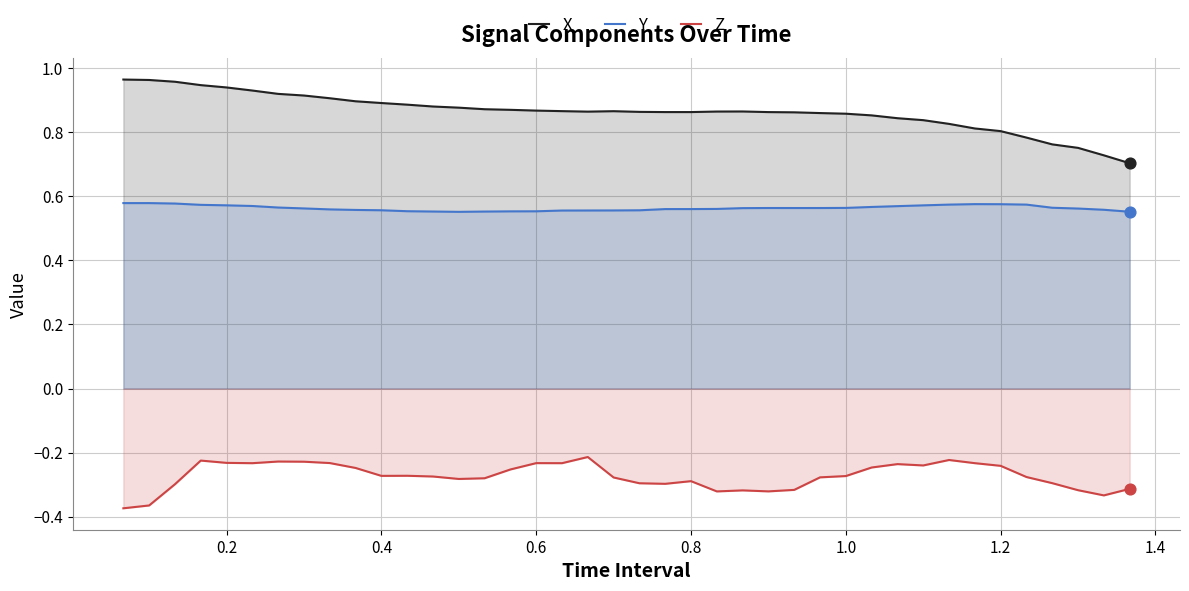

Which series has the largest total across all categories?

X